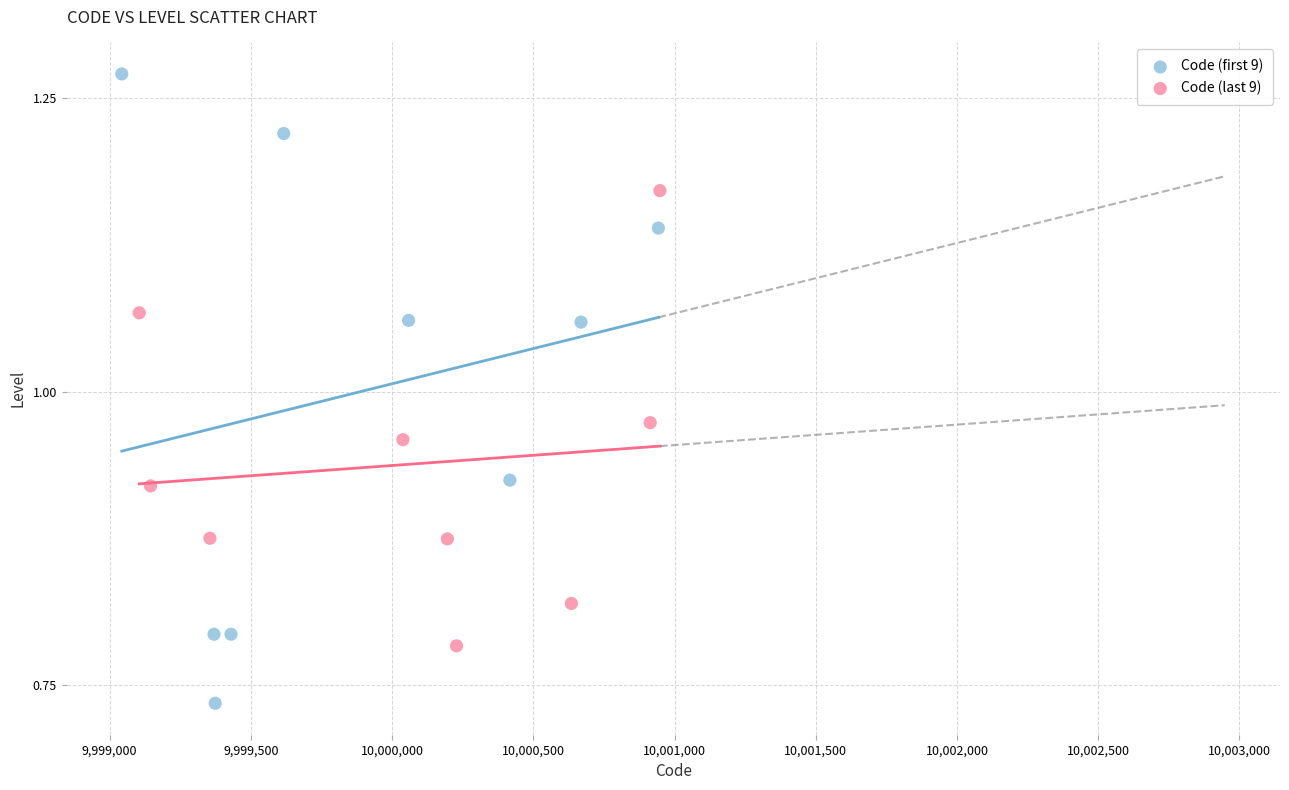

Which series has the widest spread of Y values?

Code (first 9)